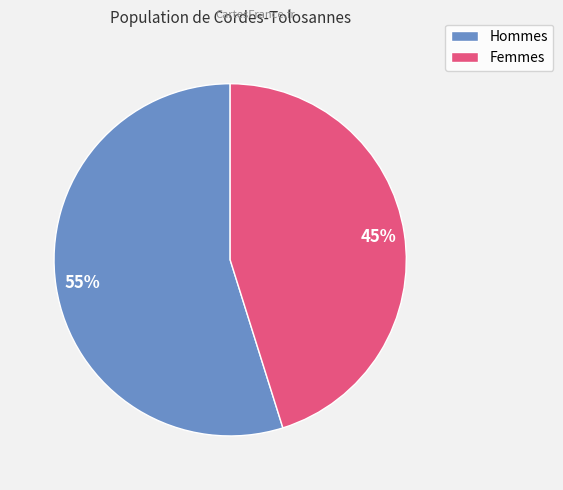

To the nearest percent, what is the combined percentage of Hommes and Femmes?

100%